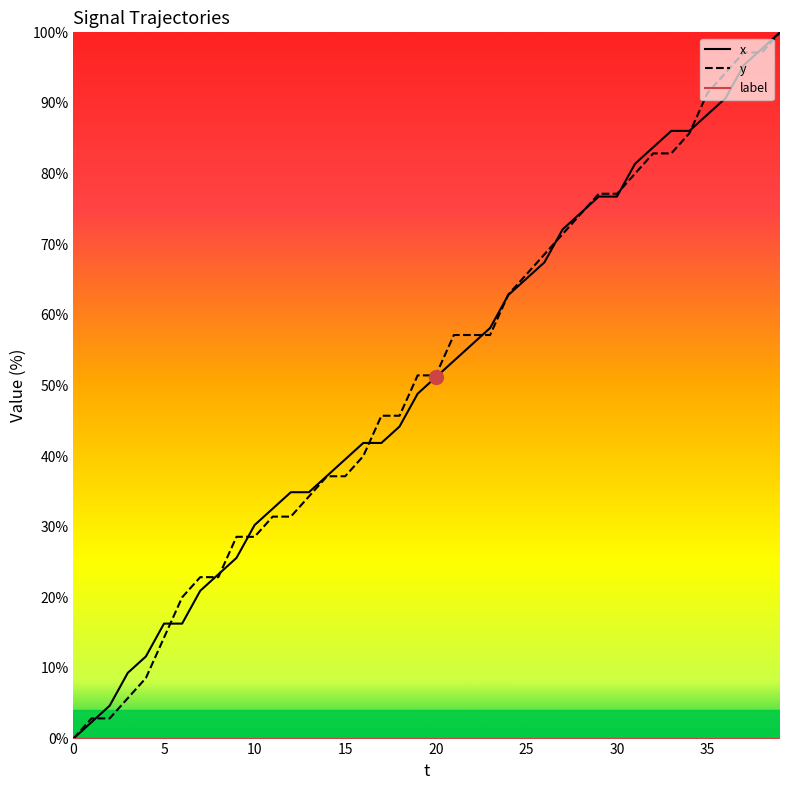

How many categories are shown in the chart?

40